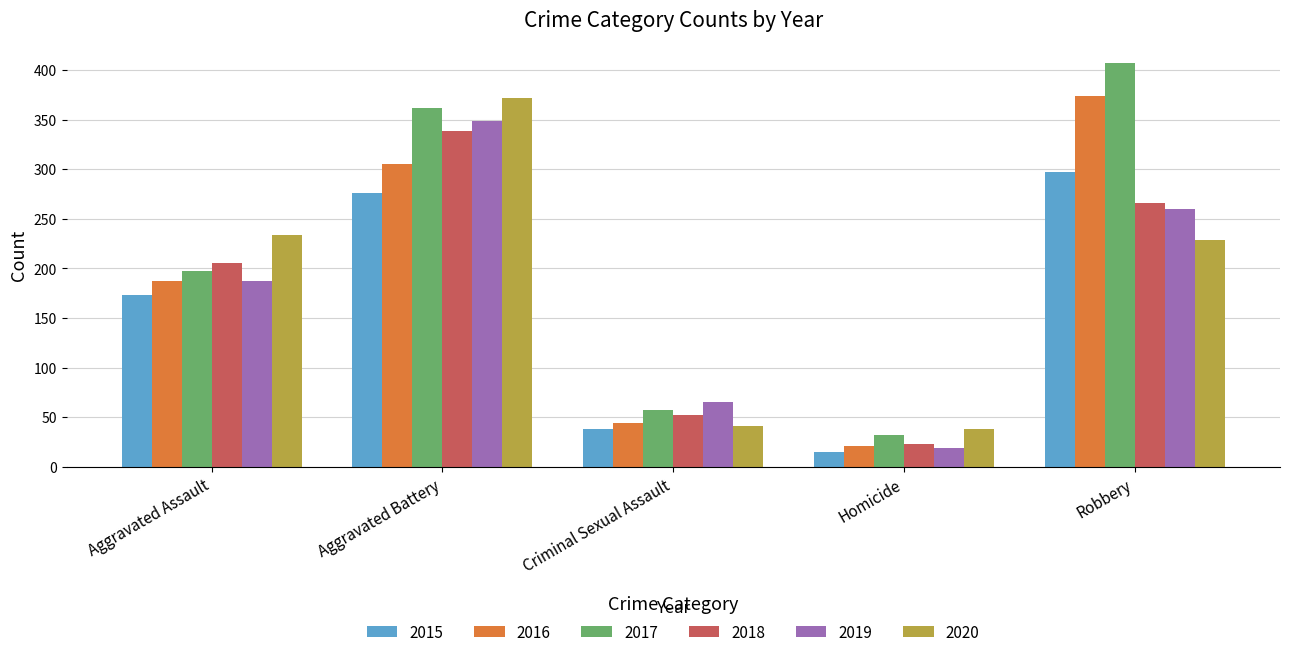

What is the sum of all 2015 values?

799